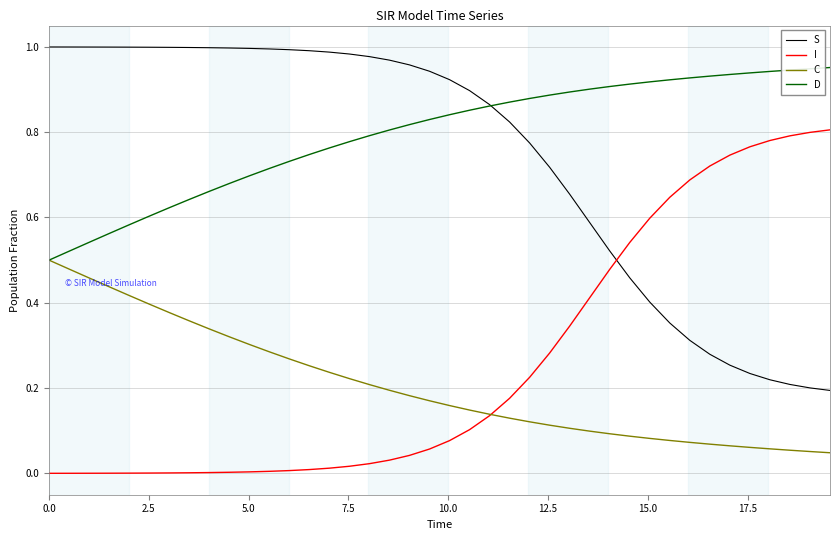

Rank the series by their maximum value, from highest to lowest.

S, D, I, C